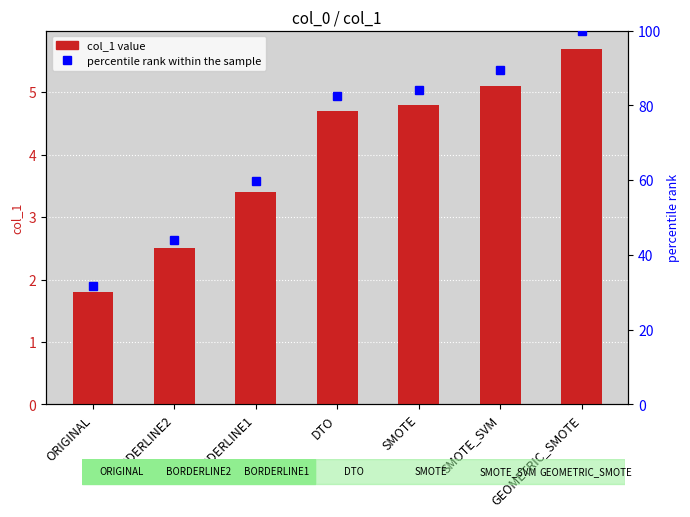

Reading right to left, list all the values displayed in this chart.

col_1: GEOMETRIC_SMOTE=5.7	SMOTE_SVM=5.1	SMOTE=4.8	DTO=4.7	BORDERLINE1=3.4	BORDERLINE2=2.5	ORIGINAL=1.8
percentile rank within the sample: GEOMETRIC_SMOTE=100.0	SMOTE_SVM=89.5	SMOTE=84.2	DTO=82.5	BORDERLINE1=59.6	BORDERLINE2=43.9	ORIGINAL=31.6